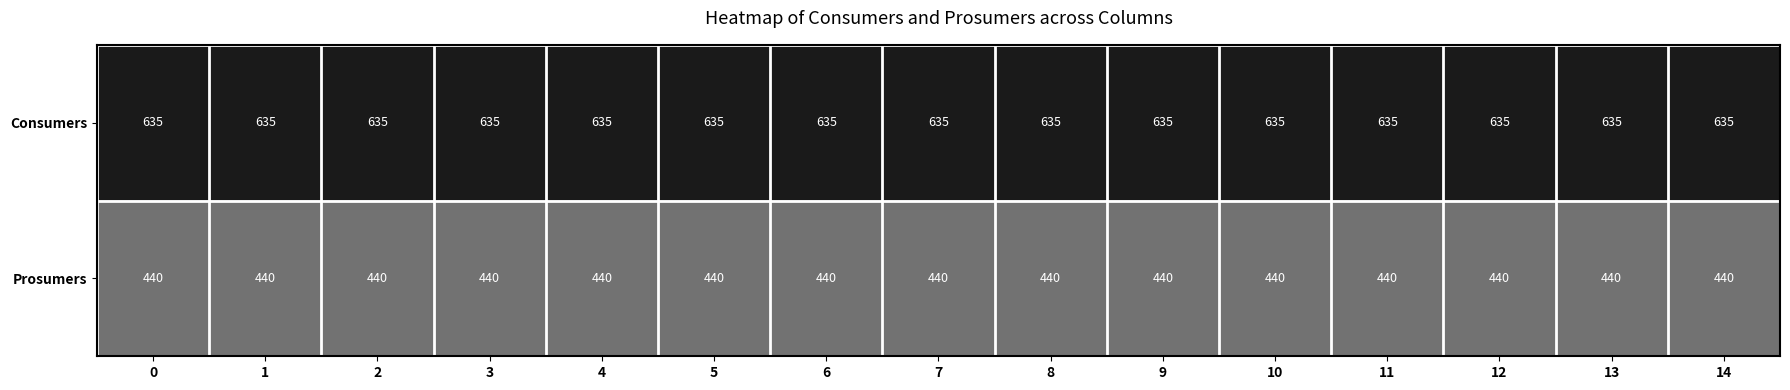

Is it true that Prosumers equals 440 at 11?

True